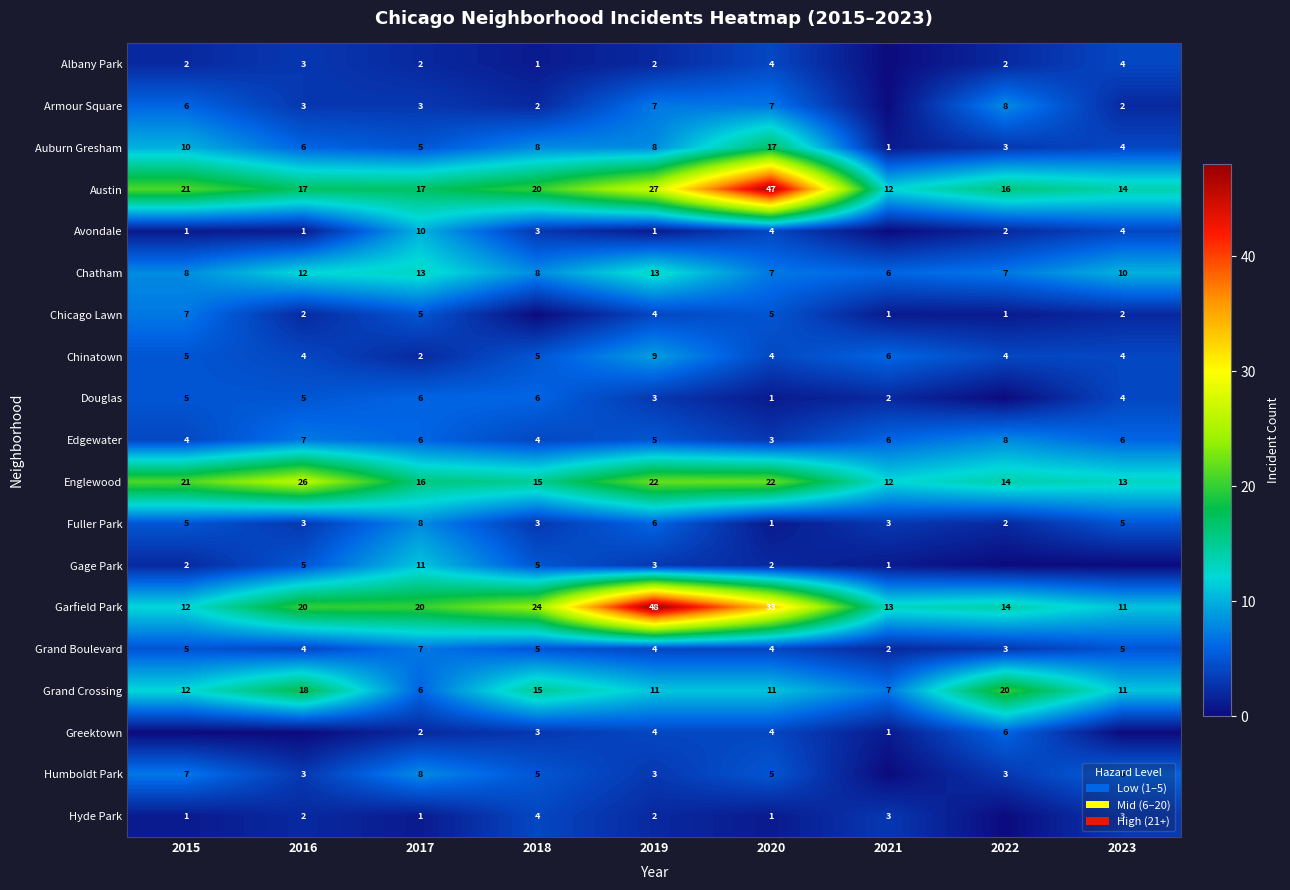

What is the difference between the second highest and second lowest values in the Garfield Park series?

21